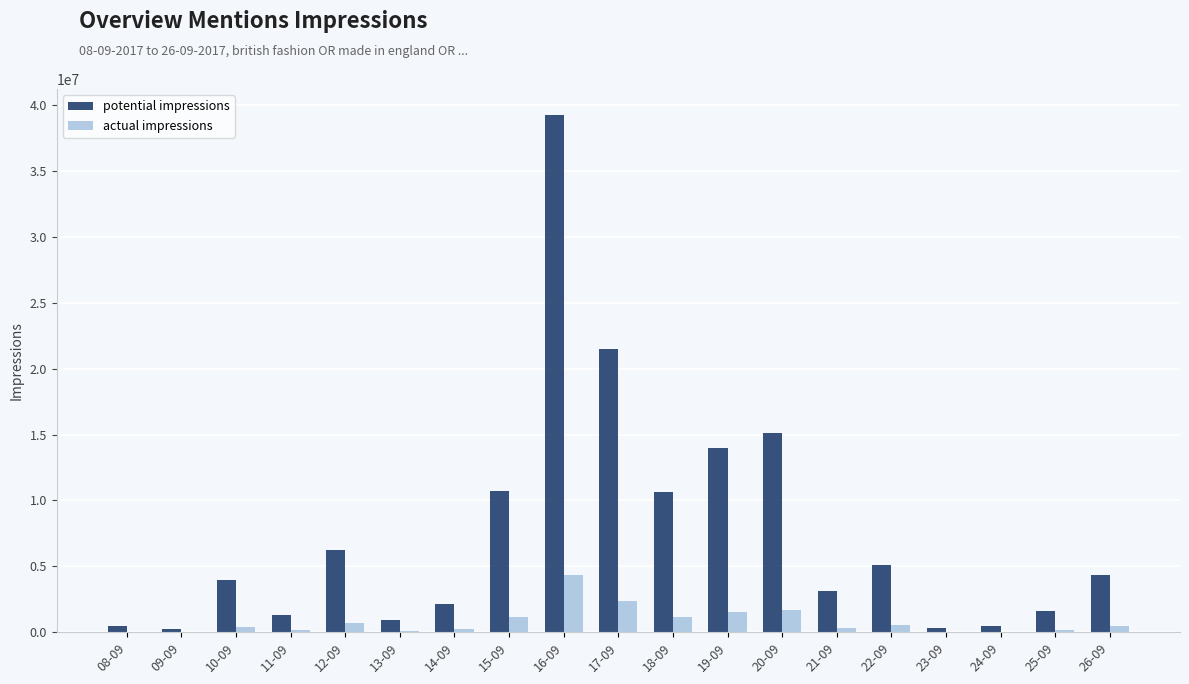

At which label does potential impressions reach its peak?

16-09